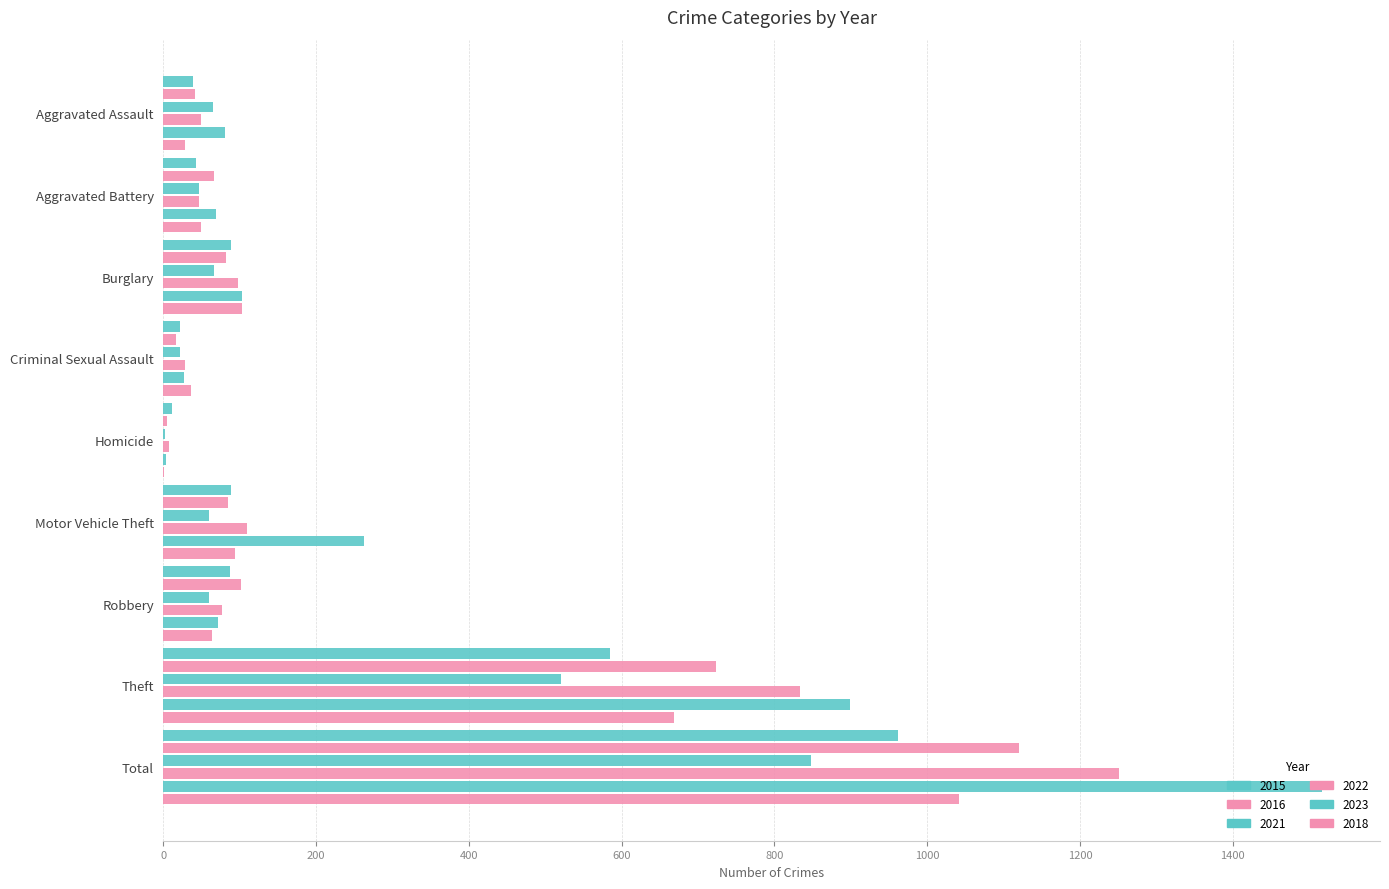

How many distinct data groups are displayed?

6